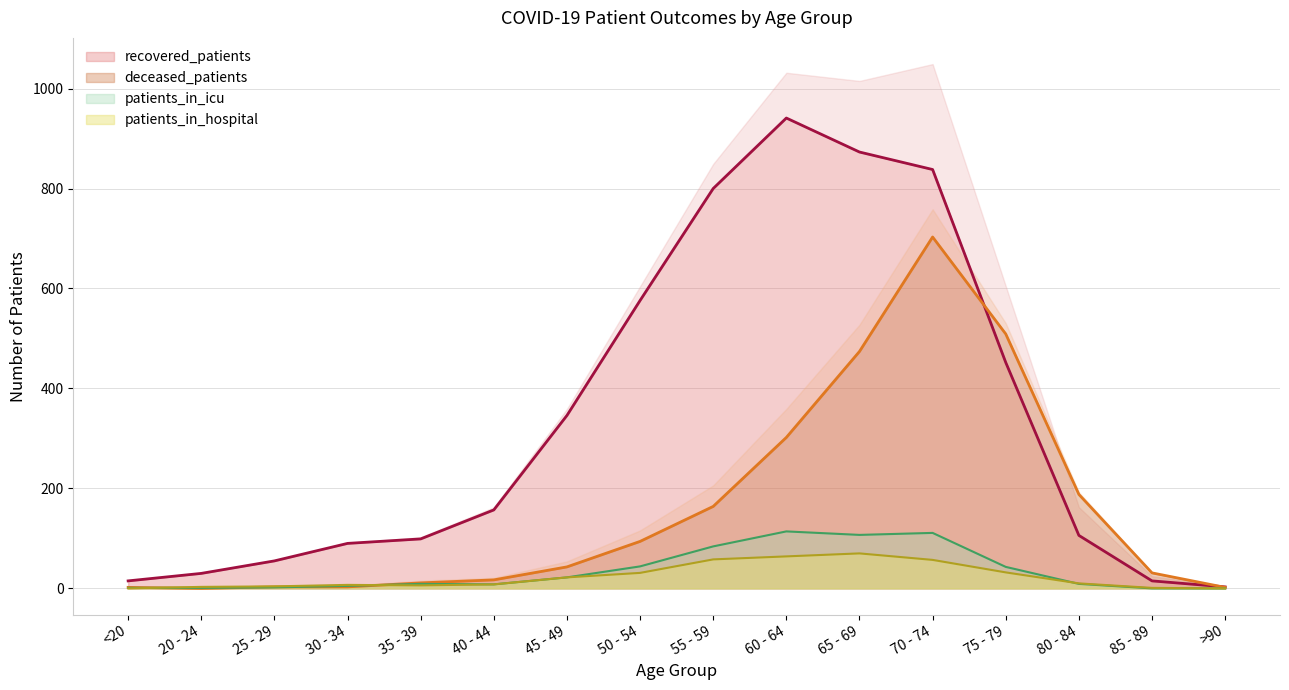

True or false: recovered_patients and patients_in_icu intersect in this chart.

False